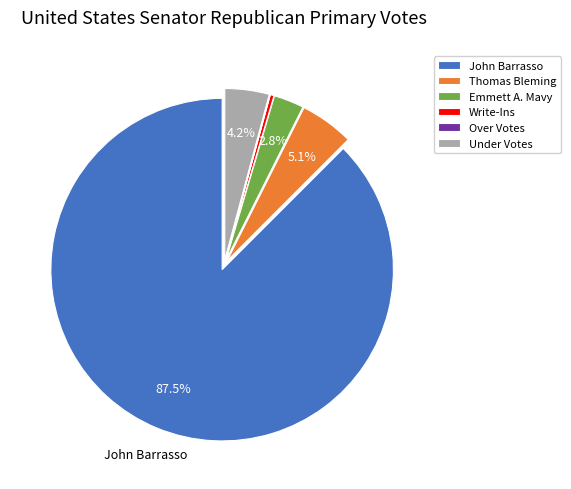

Combined, what portion of the pie is John Barrasso and Under Votes?

91.7%